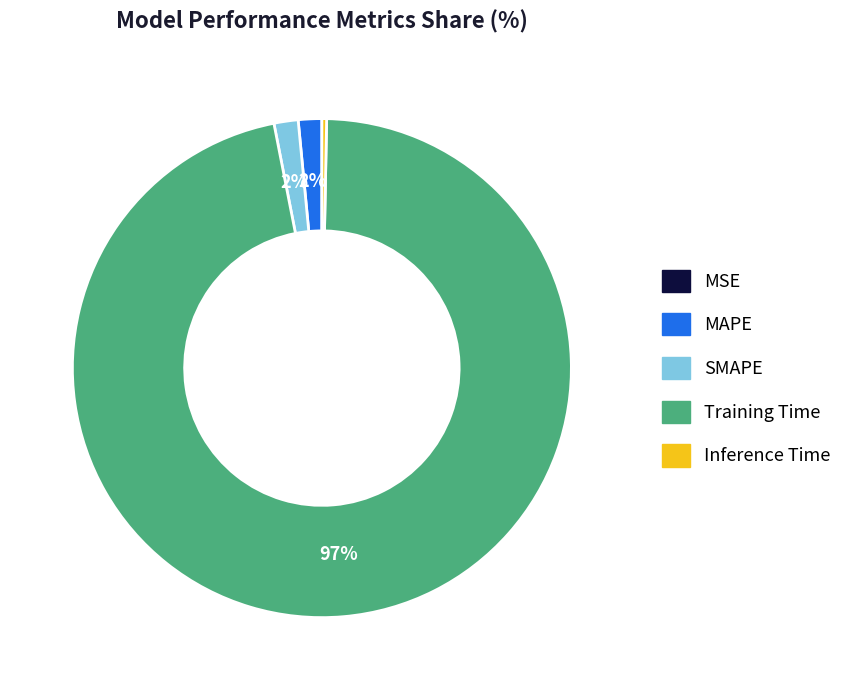

What is the majority slice?

Training Time